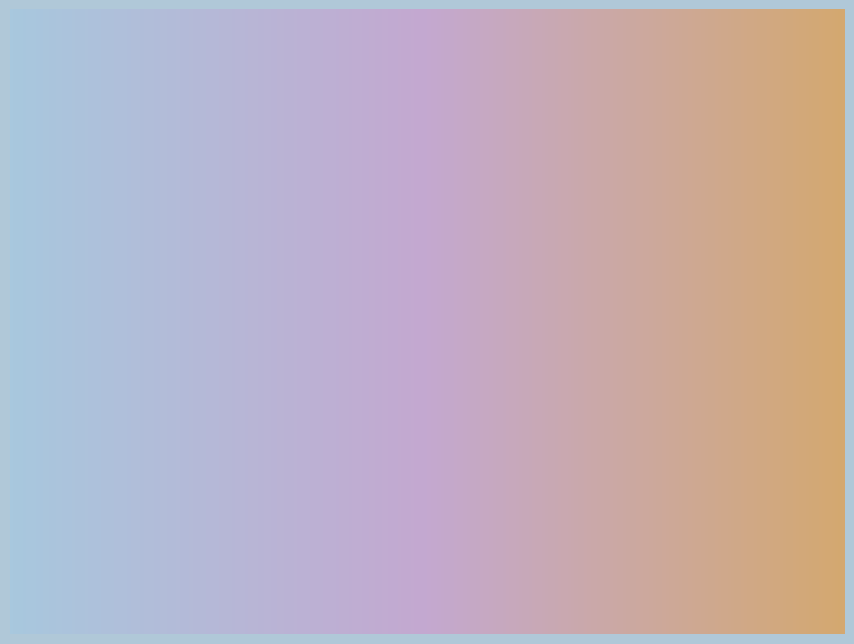

Do DIA and EIA together represent more than half of the pie?

Yes